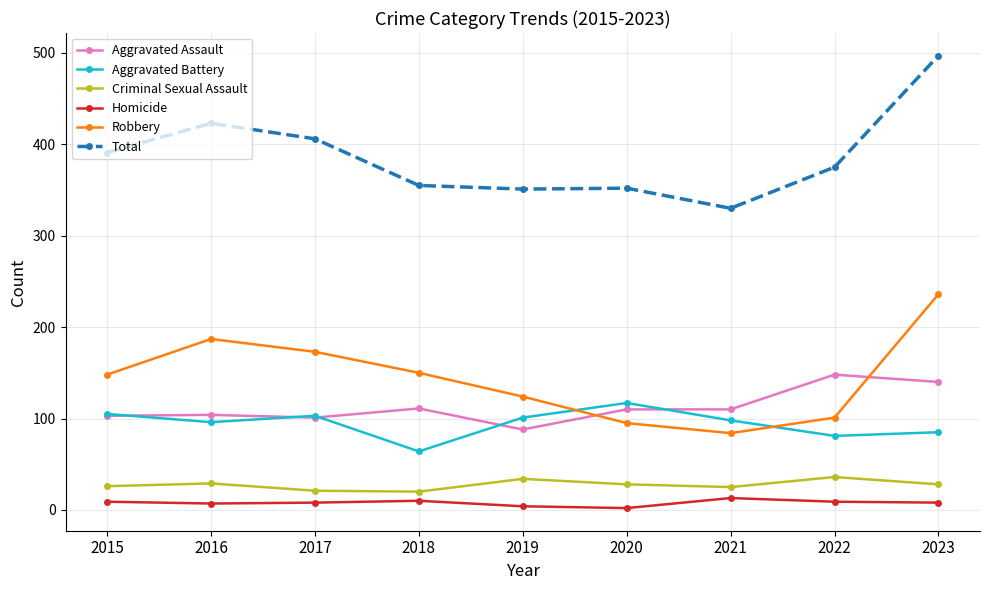

True or false: Robbery and Total intersect in this chart.

False